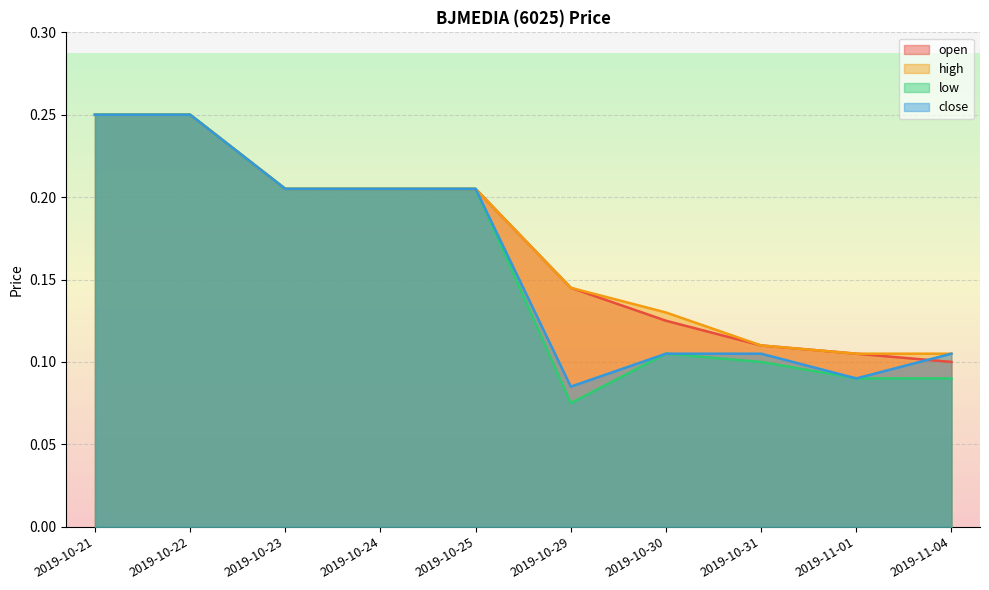

What is the sum of all low values?

1.6